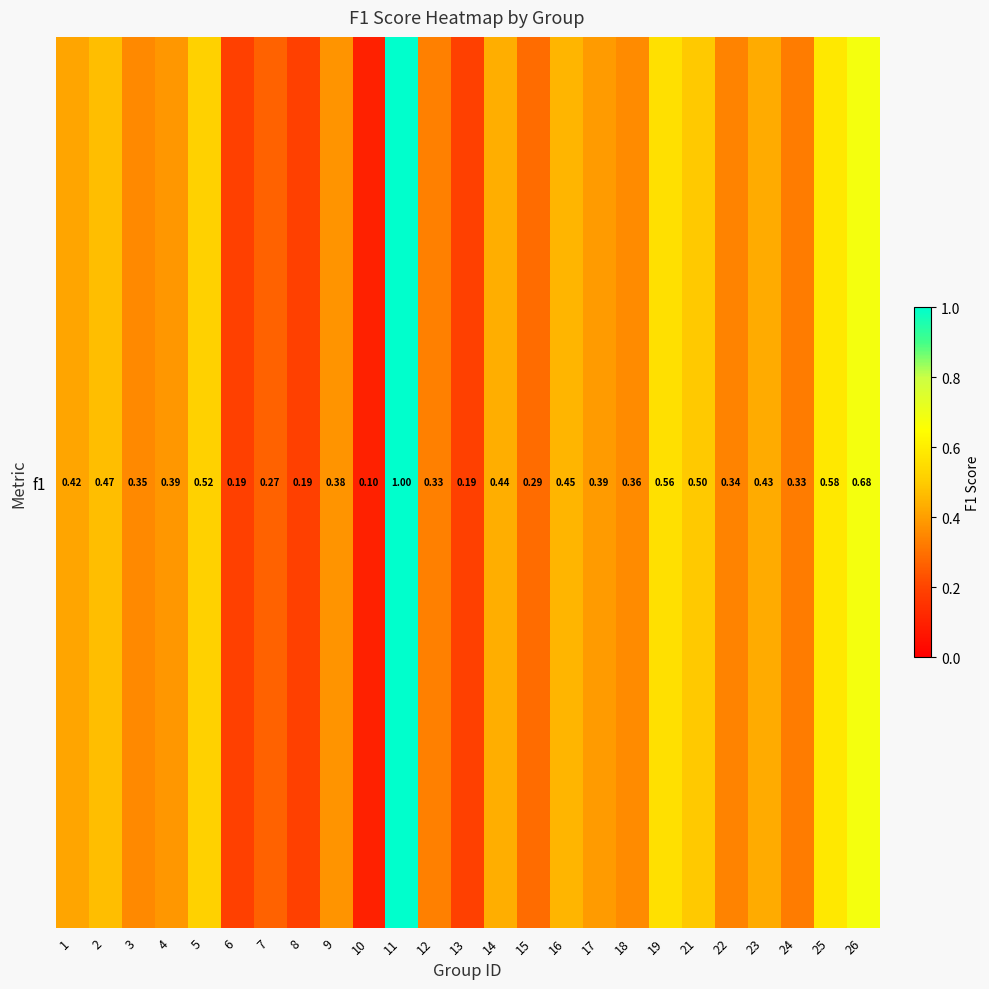

Reading left to right, list all the values displayed in this chart.

0.4	0.5	0.4	0.4	0.5	0.2	0.3	0.2	0.4	0.1	1.0	0.3	0.2	0.4	0.3	0.4	0.4	0.4	0.6	0.5	0.3	0.4	0.3	0.6	0.7